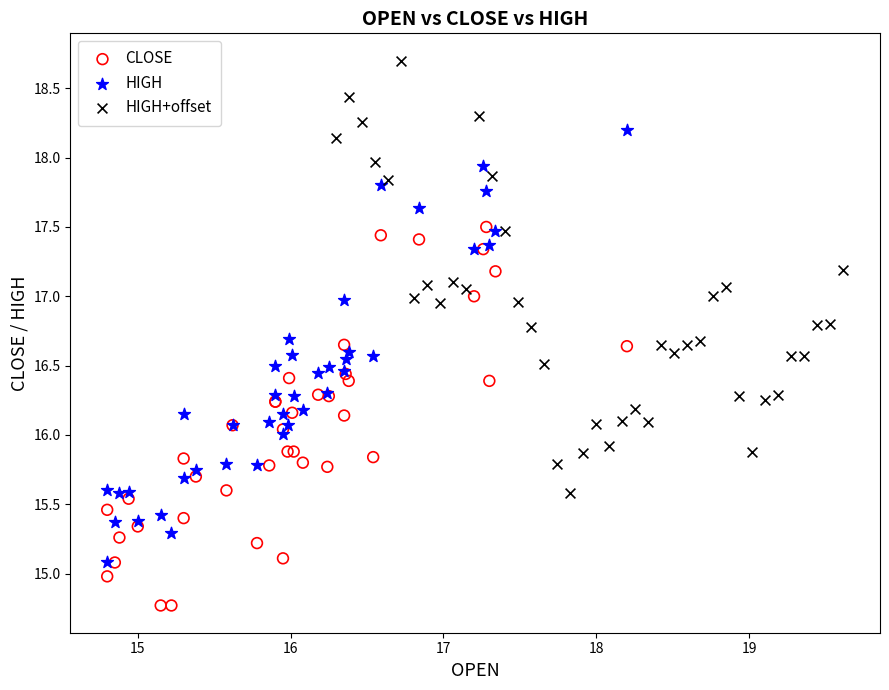

Which series contains the lowest Y value?

CLOSE